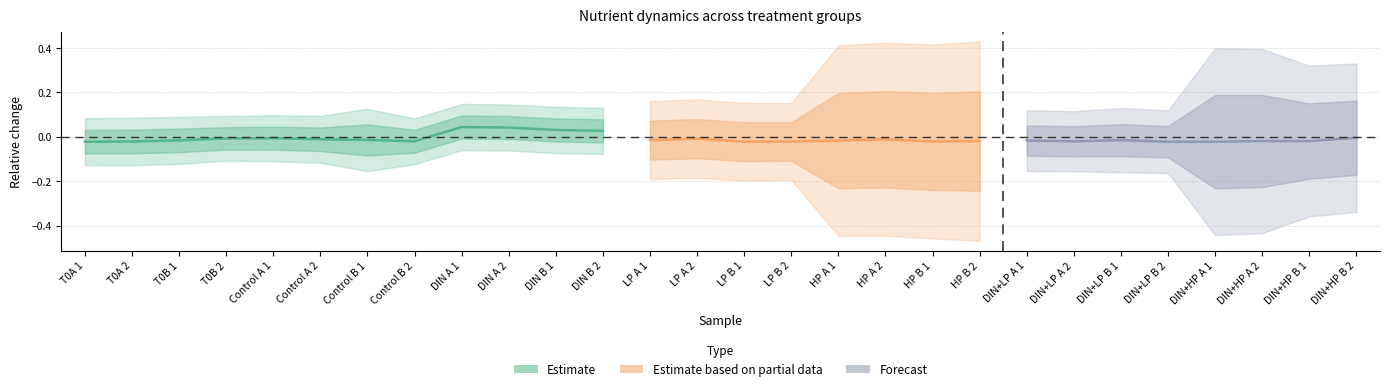

What is the difference between the maximum and minimum values in the DIN series?

0.1